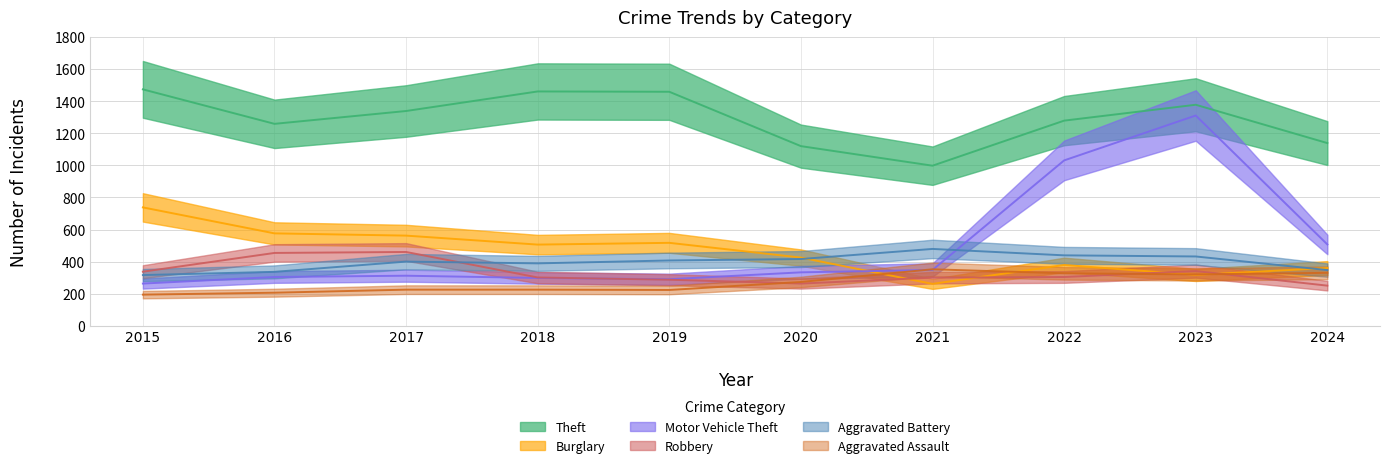

True or false: Burglary has a value of 457 at 2023.

False